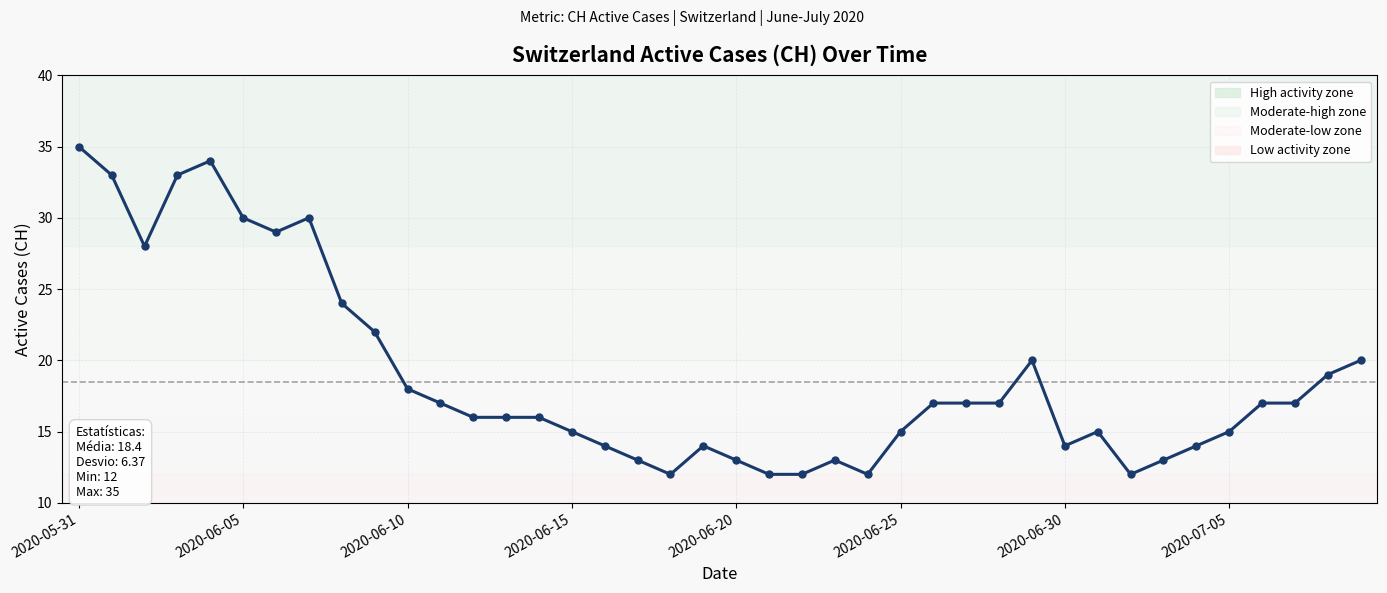

What is the difference between the maximum and minimum values?

23